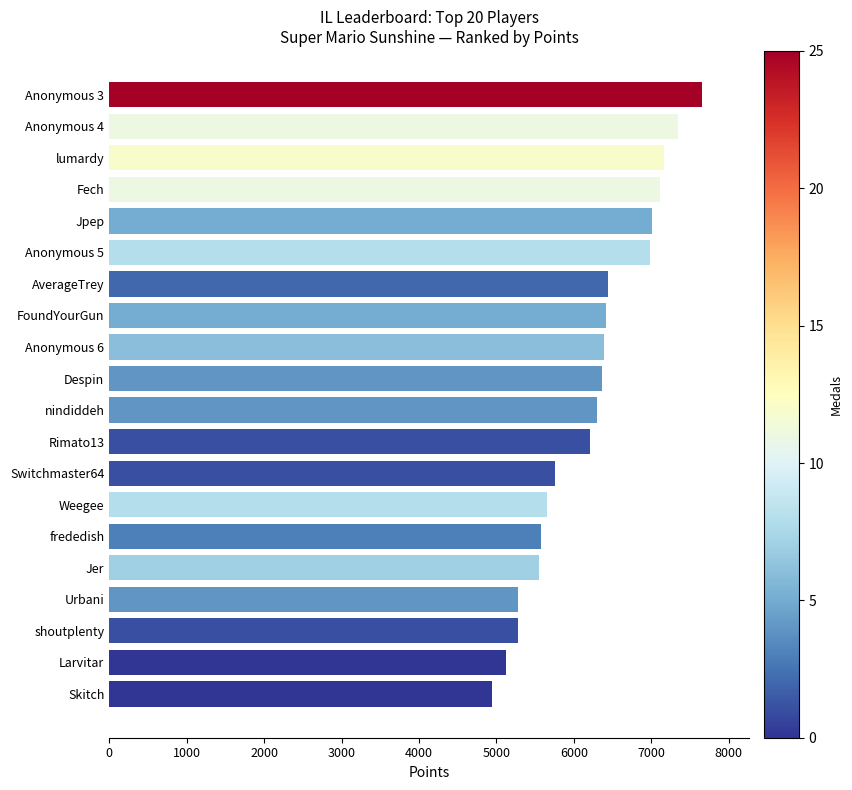

What is the ratio of the value at Jpep to the value at frededish?

1.3